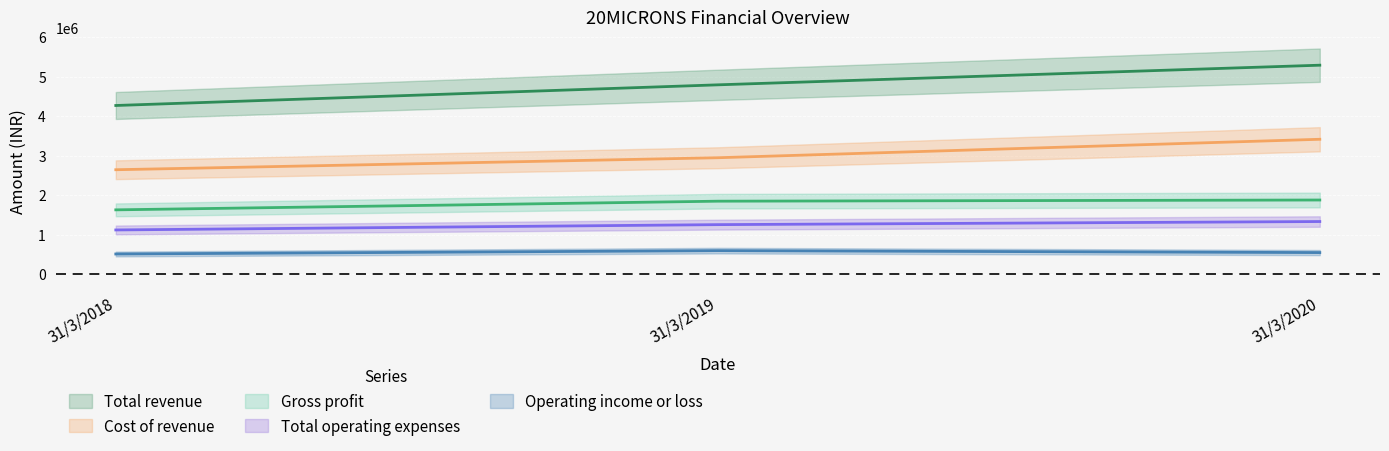

What are all the series names shown in the legend?

Total revenue, Cost of revenue, Gross profit, Total operating expenses, Operating income or loss